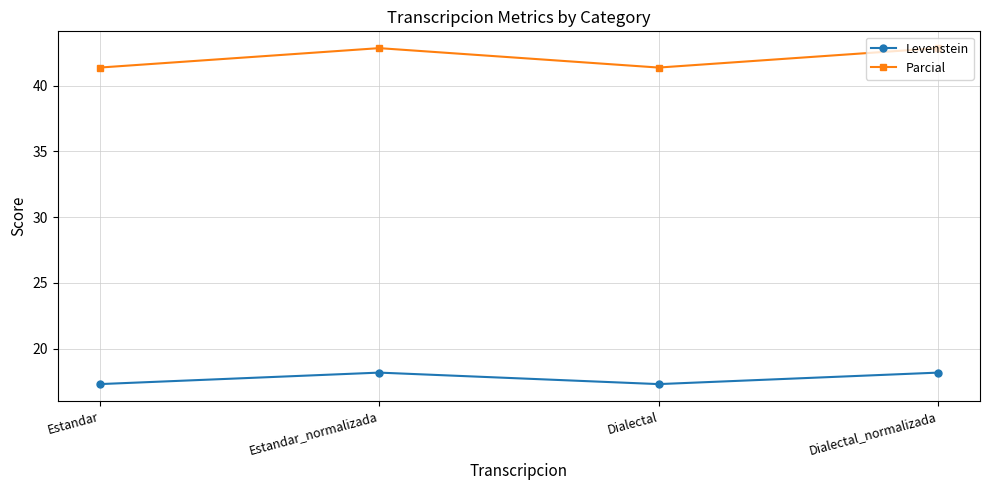

True or false: Parcial has more than 1 interior local peaks.

False